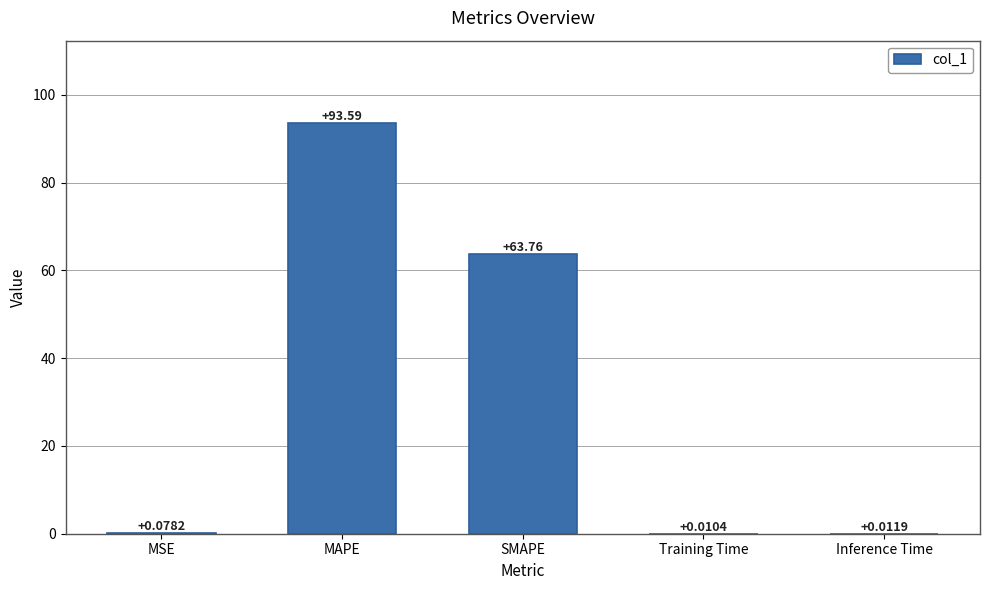

Which category has the highest value across all series?

MAPE